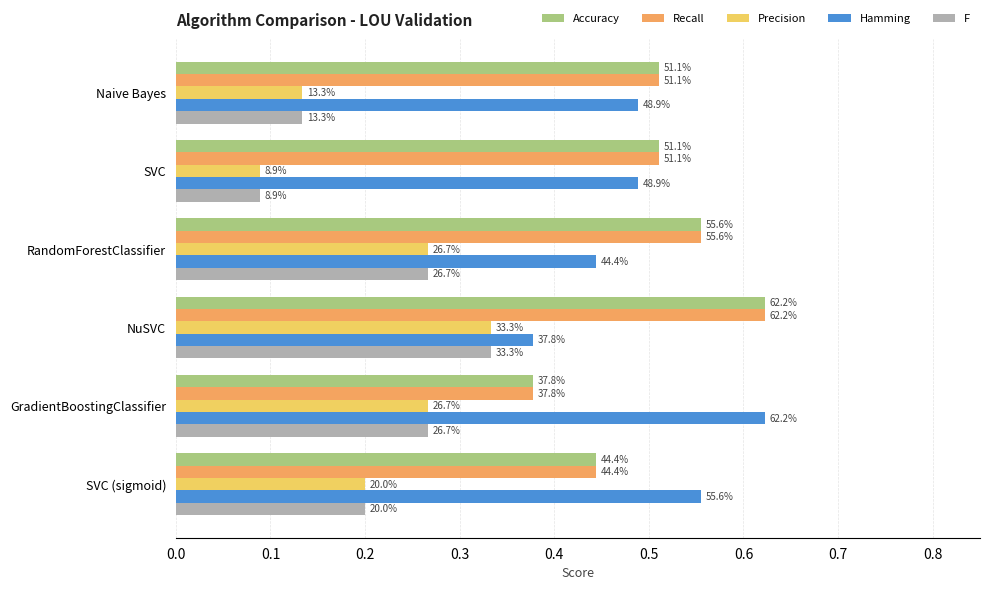

What are all the series names shown in the legend?

Accuracy, Recall, Precision, Hamming, F